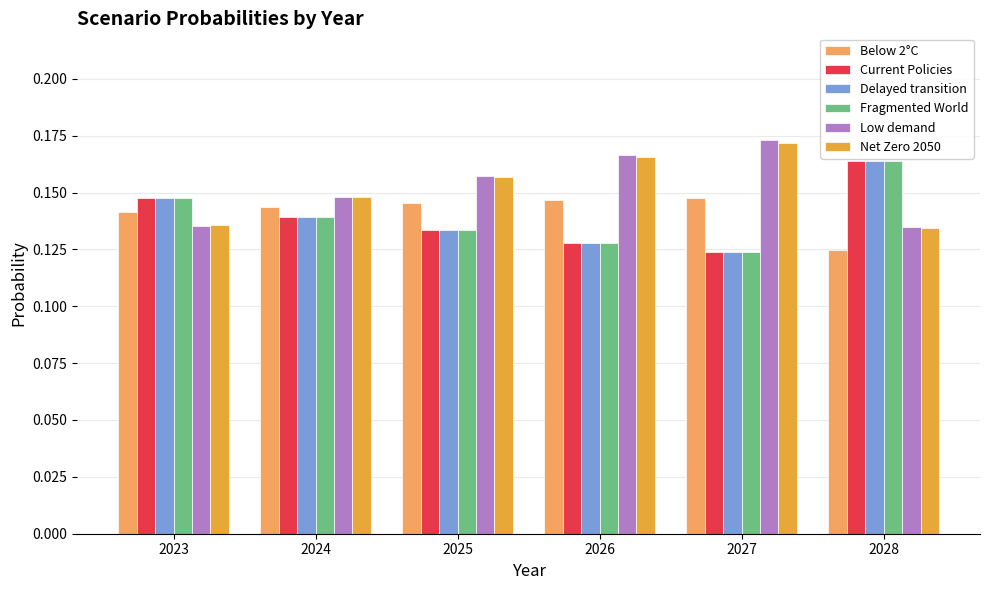

How many Below 2°C values are between 0 and 1?

6